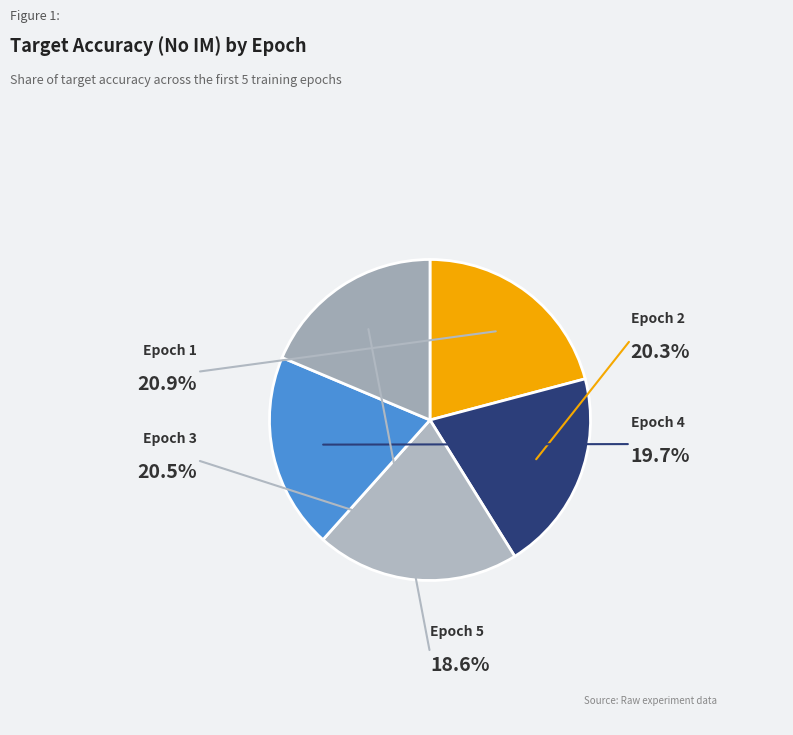

What is the largest slice in the pie chart?

Epoch 1